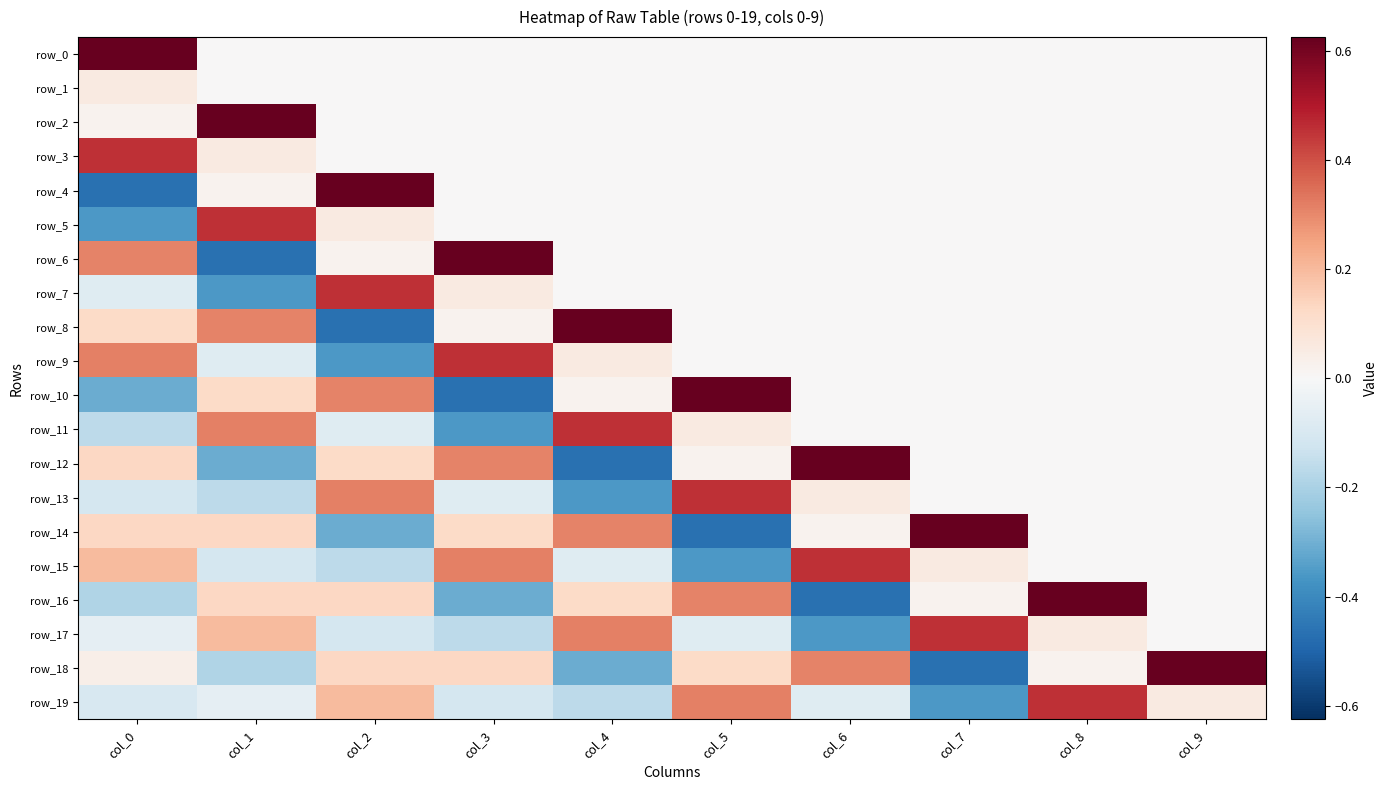

True or false: row_6 has a value of 0.6 at col_3.

True